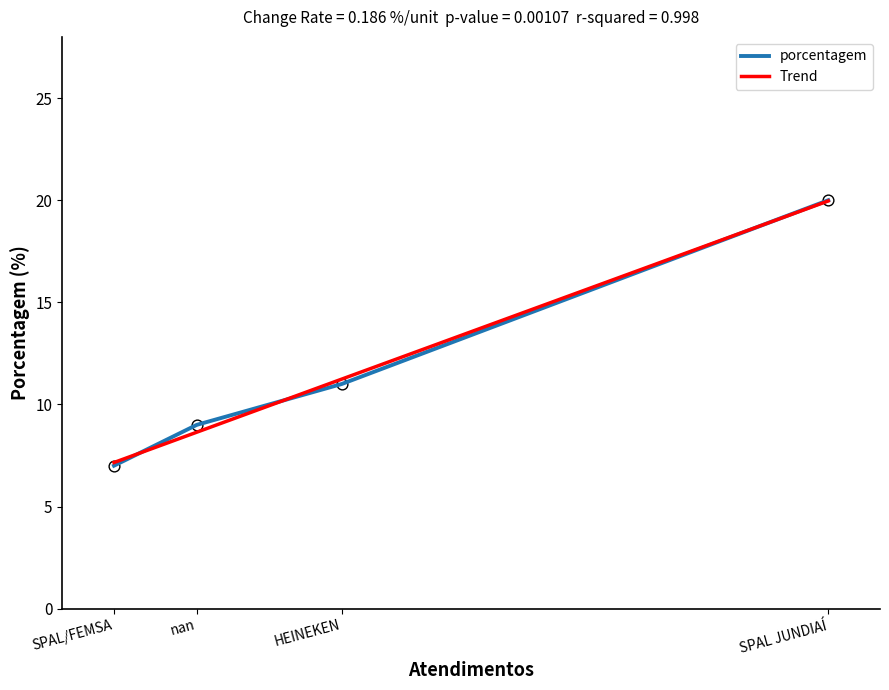

What is the change in value from HEINEKEN to SPAL/FEMSA?

-4